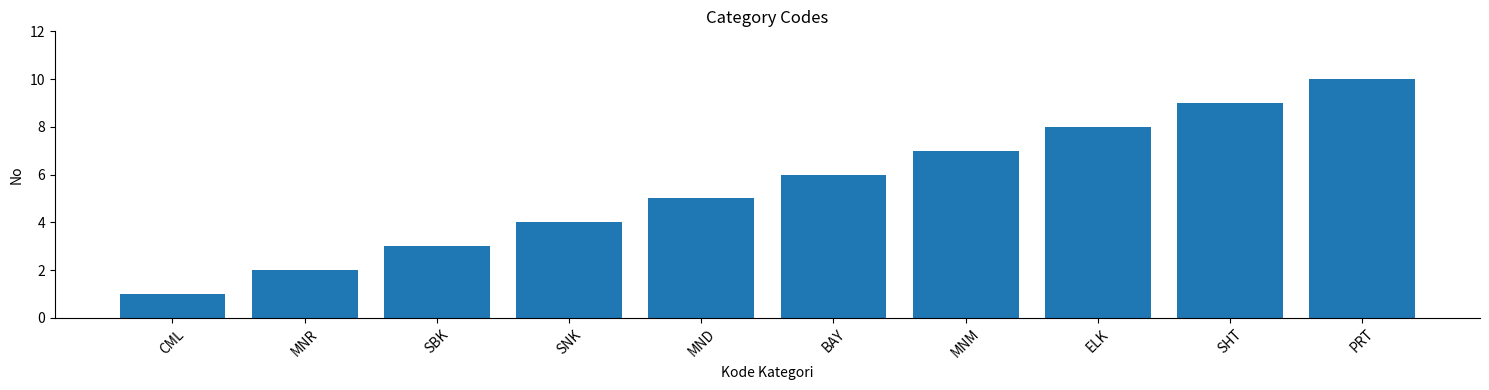

List the labels in order of value, smallest first.

CML, MNR, SBK, SNK, MND, BAY, MNM, ELK, SHT, PRT